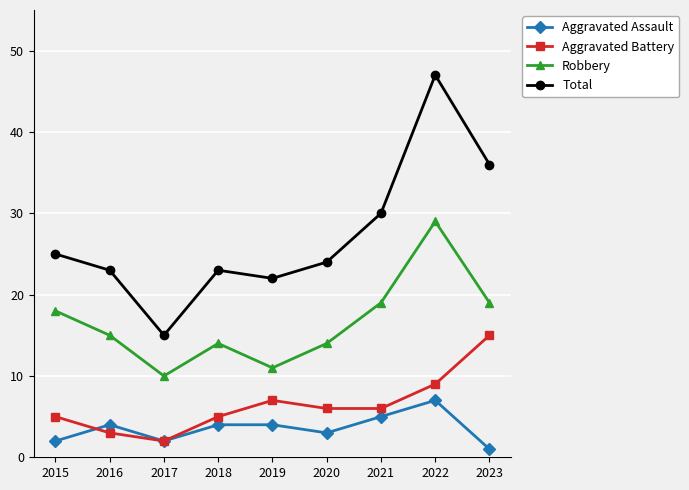

Where is Total nearest to the value 31?

2021